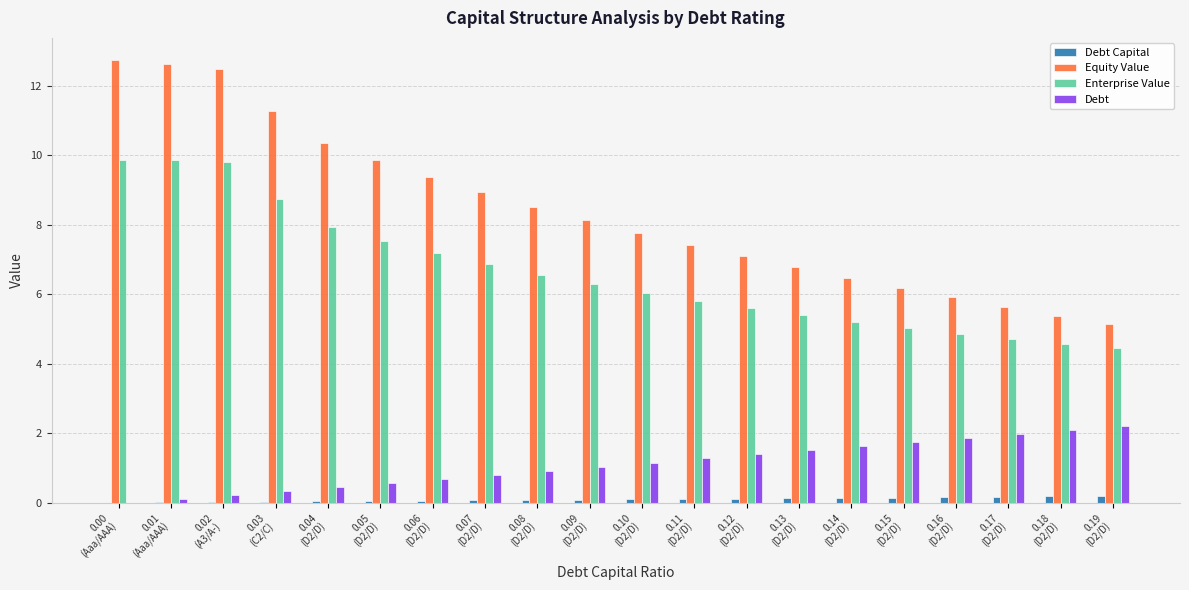

What is the sum of all Equity Value values?

168.1